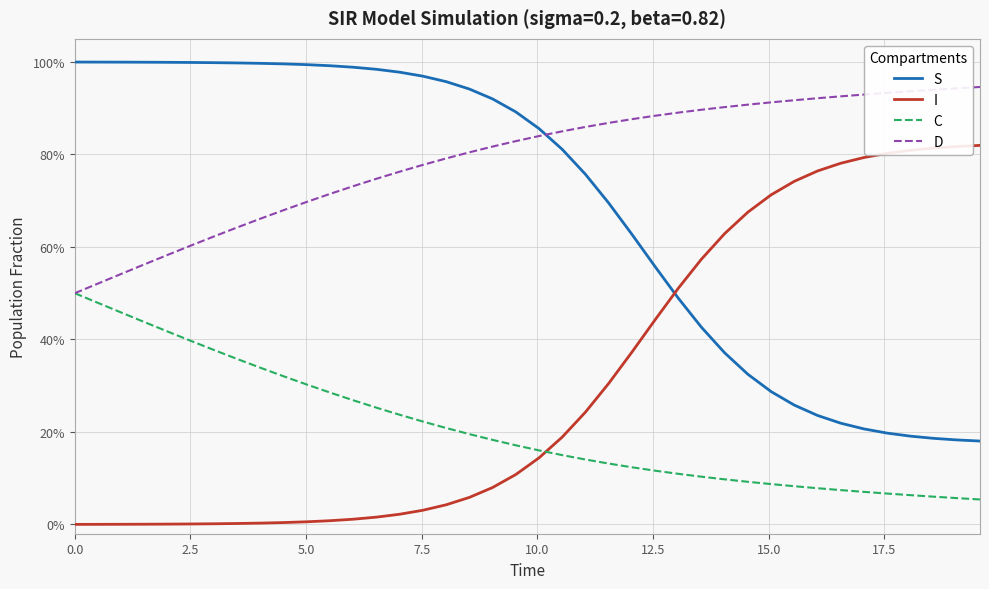

True or false: C has more than 2 points higher than both neighbors.

False